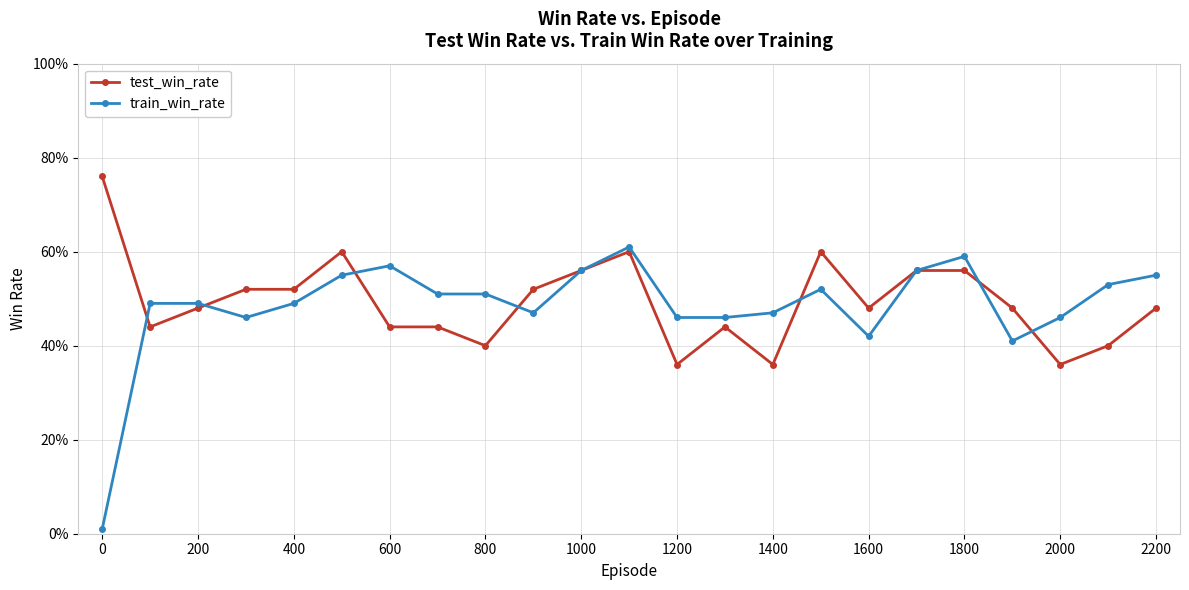

What is the difference between the maximum and minimum values in the test_win_rate series?

0.4